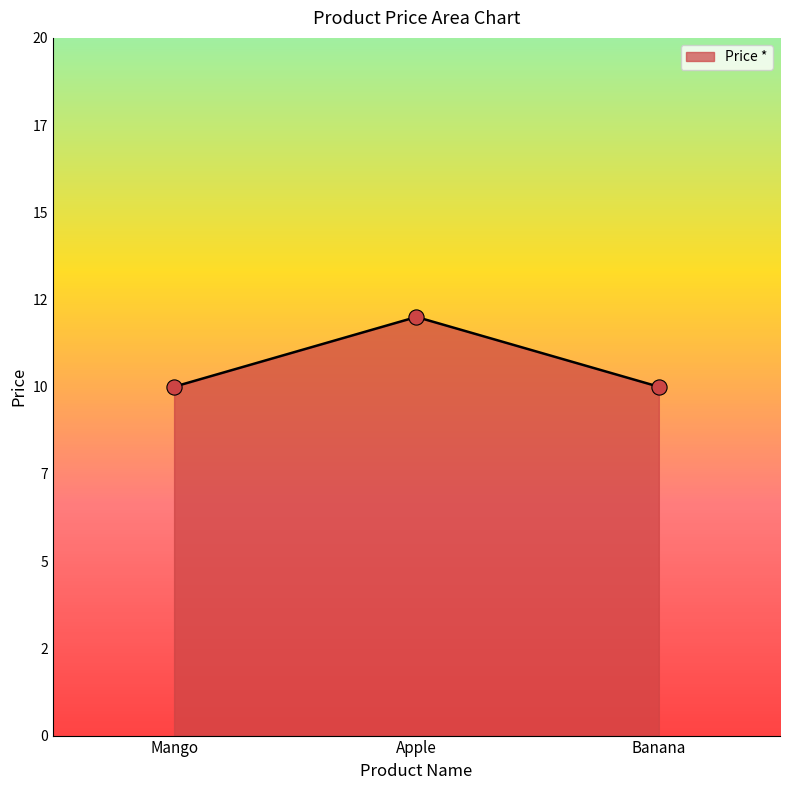

Approximately how many times larger is the value at Mango compared to Banana?

1.0